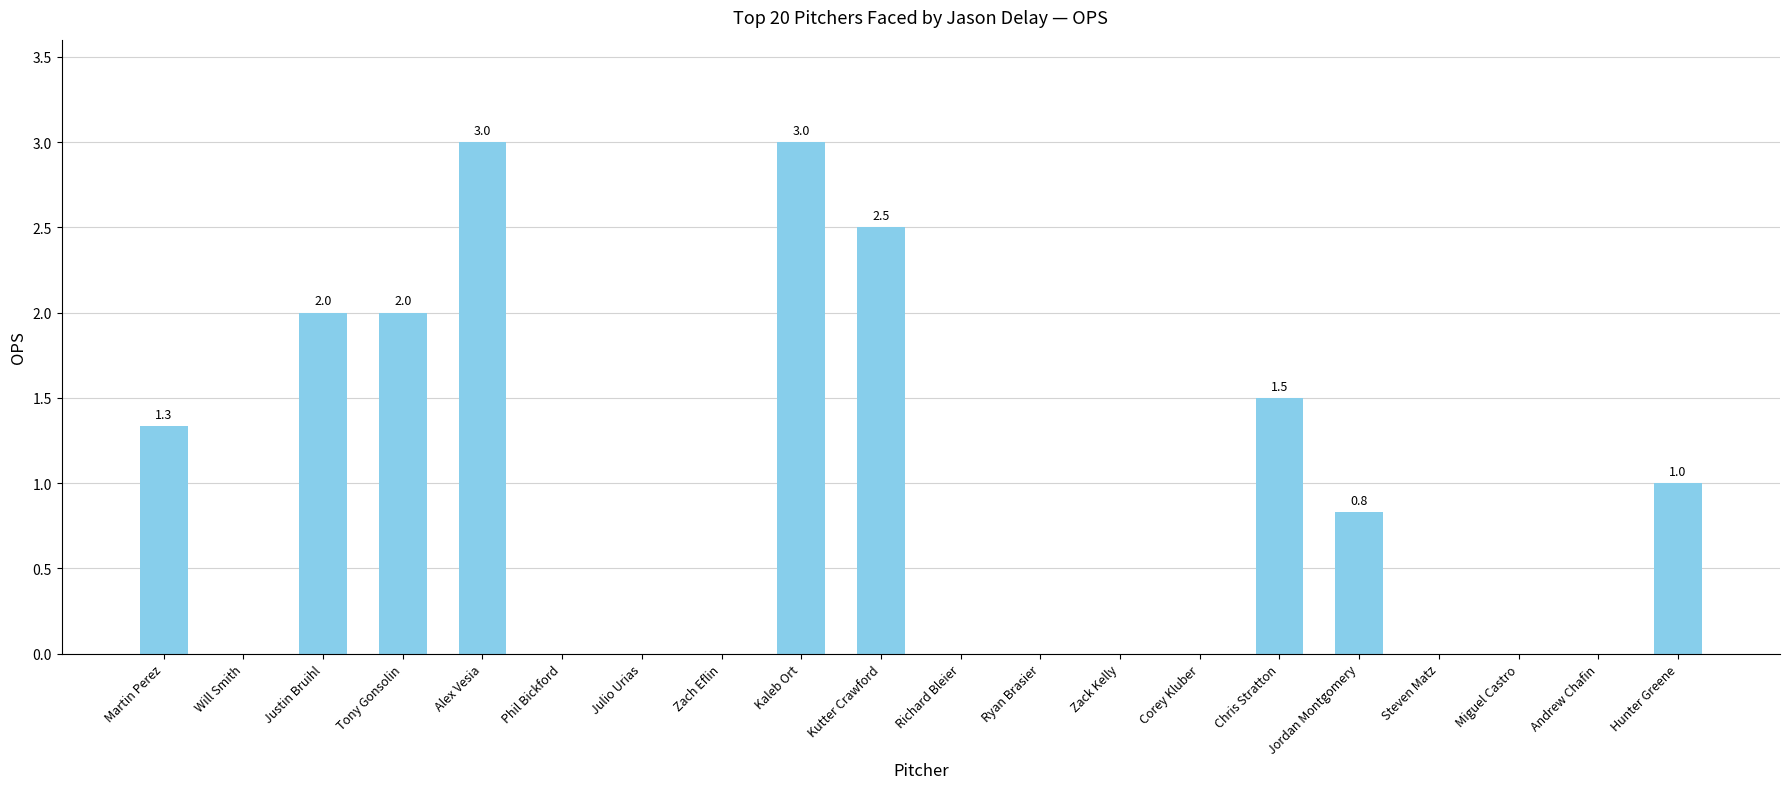

What is the maximum value shown in the chart?

3.0